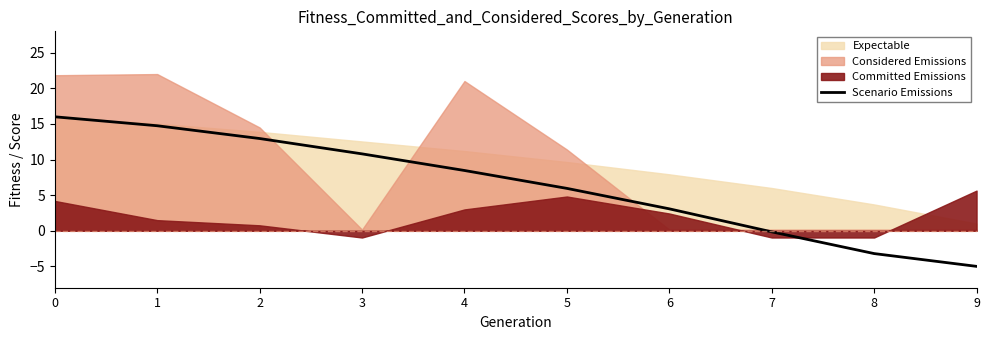

What is the value of the 5th point from the left?

8.5